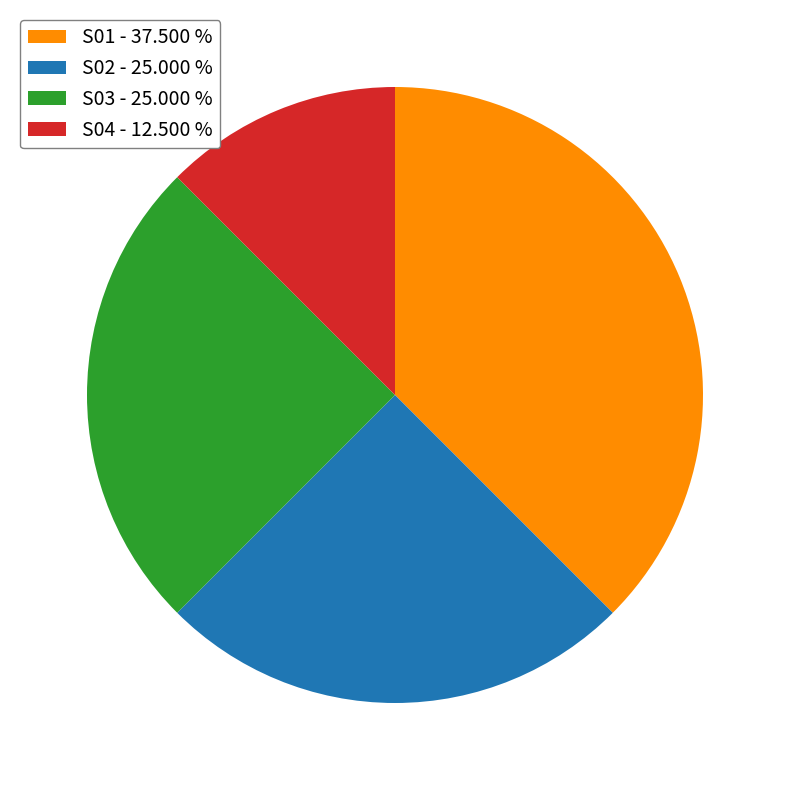

What is the smallest slice in the pie chart?

S04